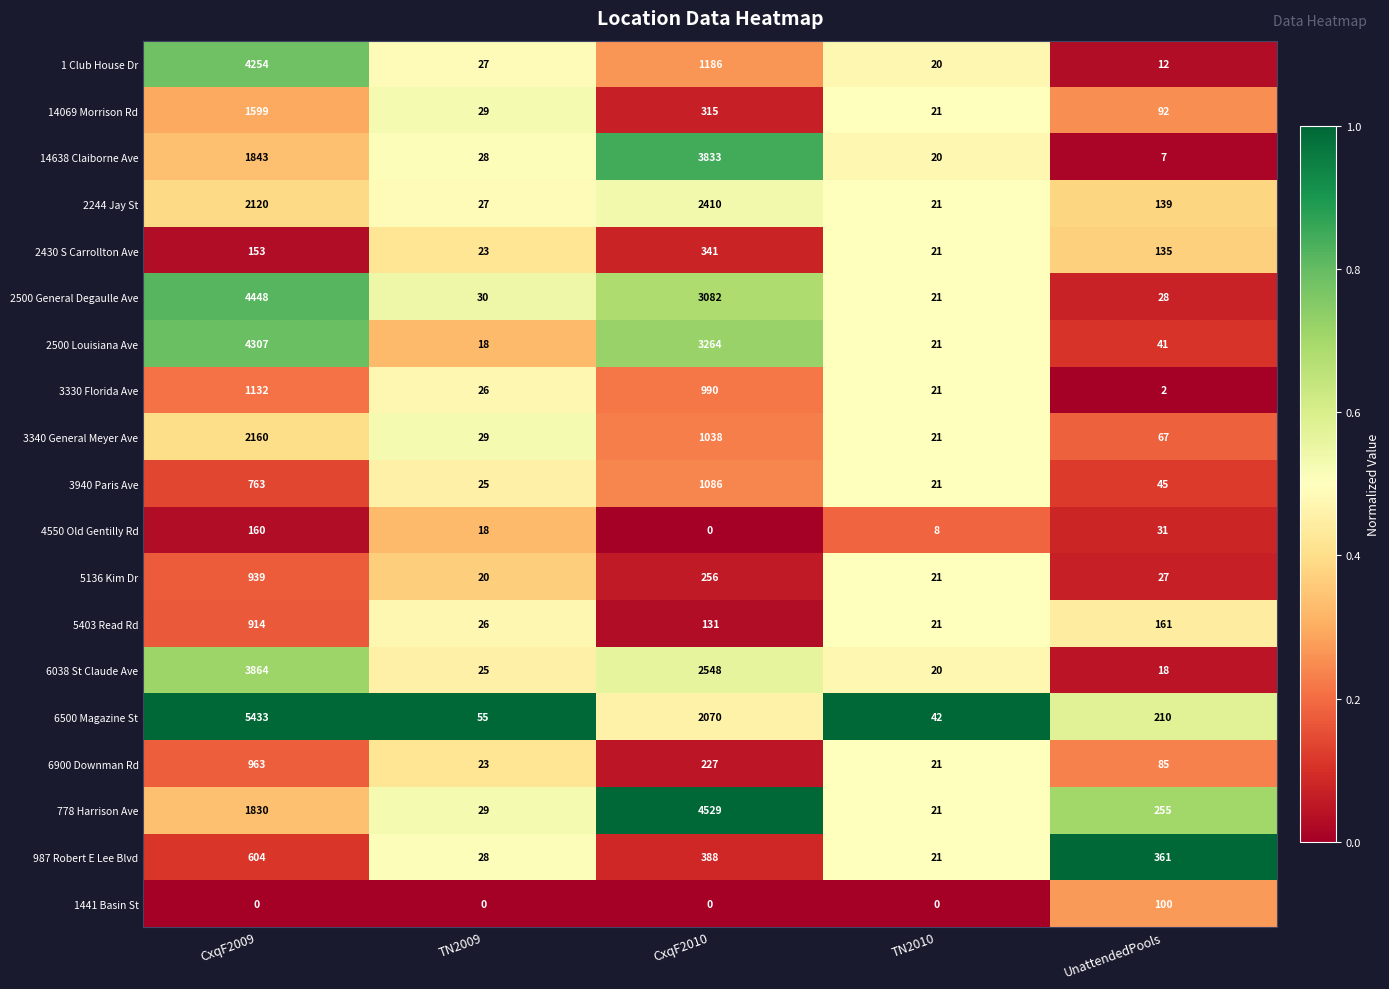

At which label is 3330 Florida Ave closest to 567?

CxqF2010